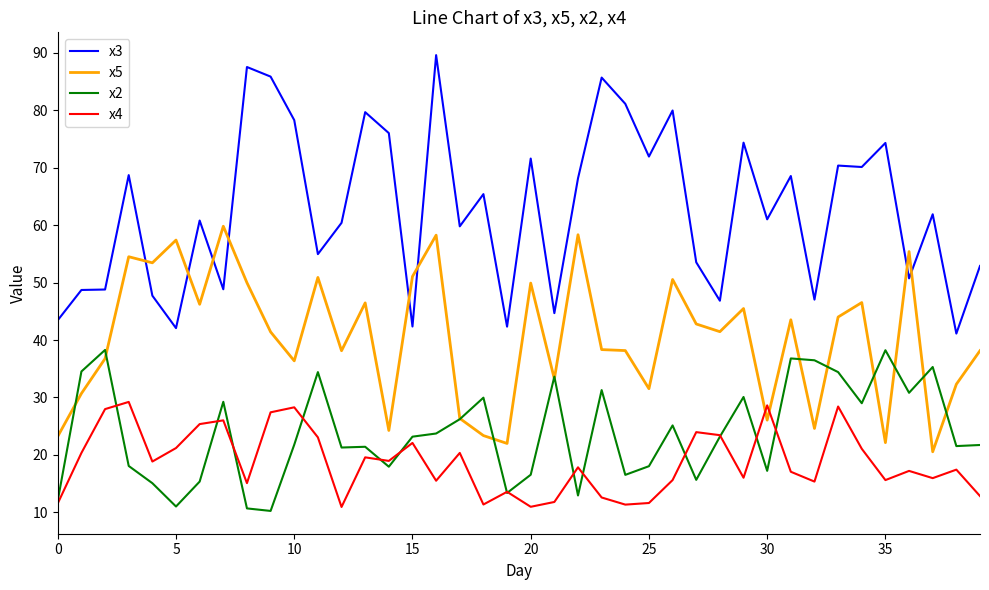

What is the highest value of the x2 series?

38.3